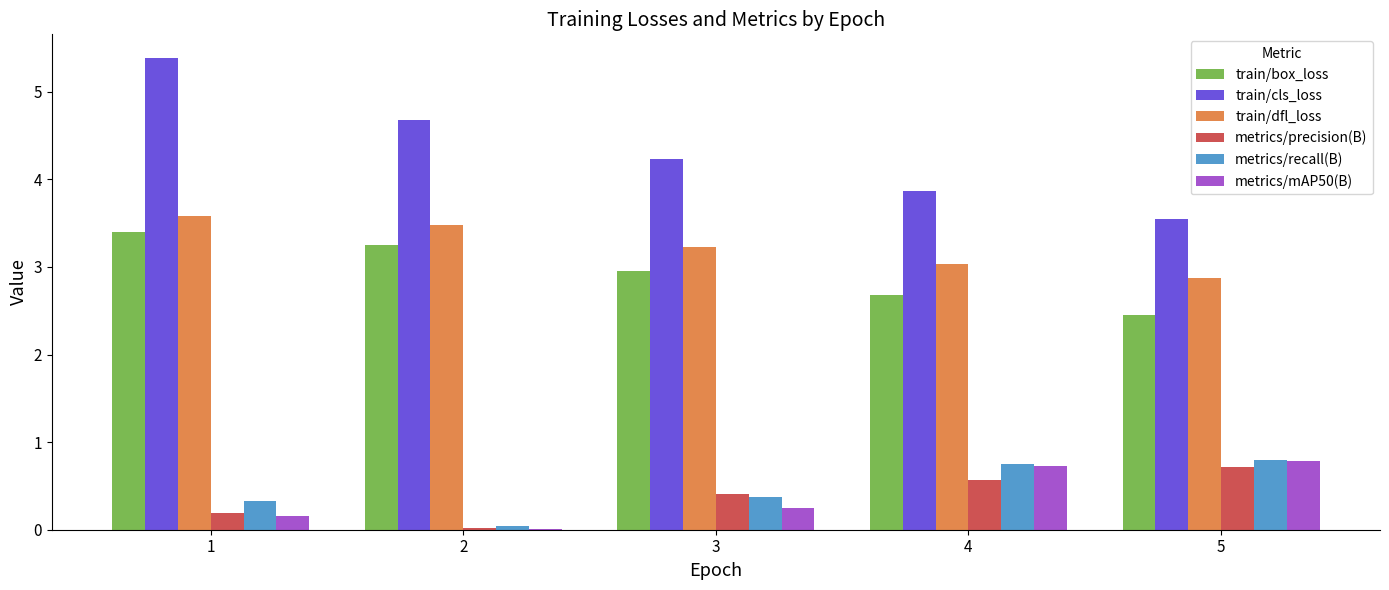

What is the difference between the train/dfl_loss values at 5 and 3?

0.4